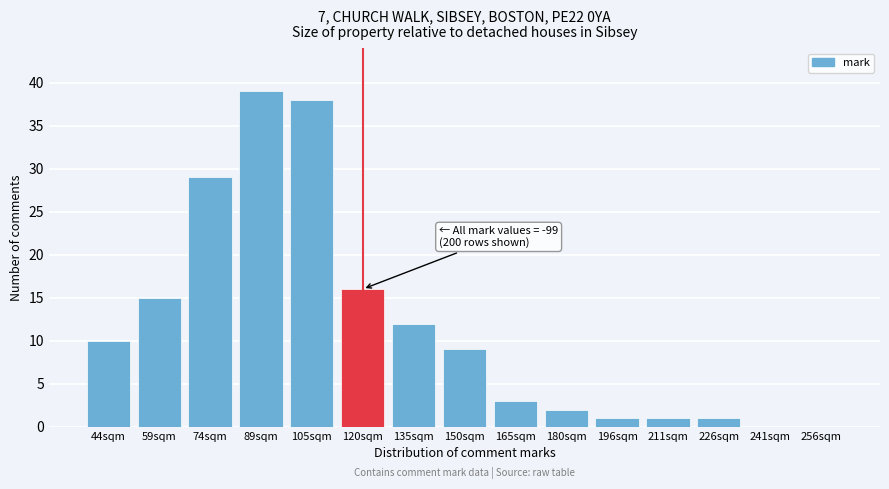

Reading left to right, extract all data points from this chart.

44sqm=10	59sqm=15	74sqm=29	89sqm=39	105sqm=38	120sqm=16	135sqm=12	150sqm=9	165sqm=3	180sqm=2	196sqm=1	211sqm=1	226sqm=1	241sqm=0	256sqm=0